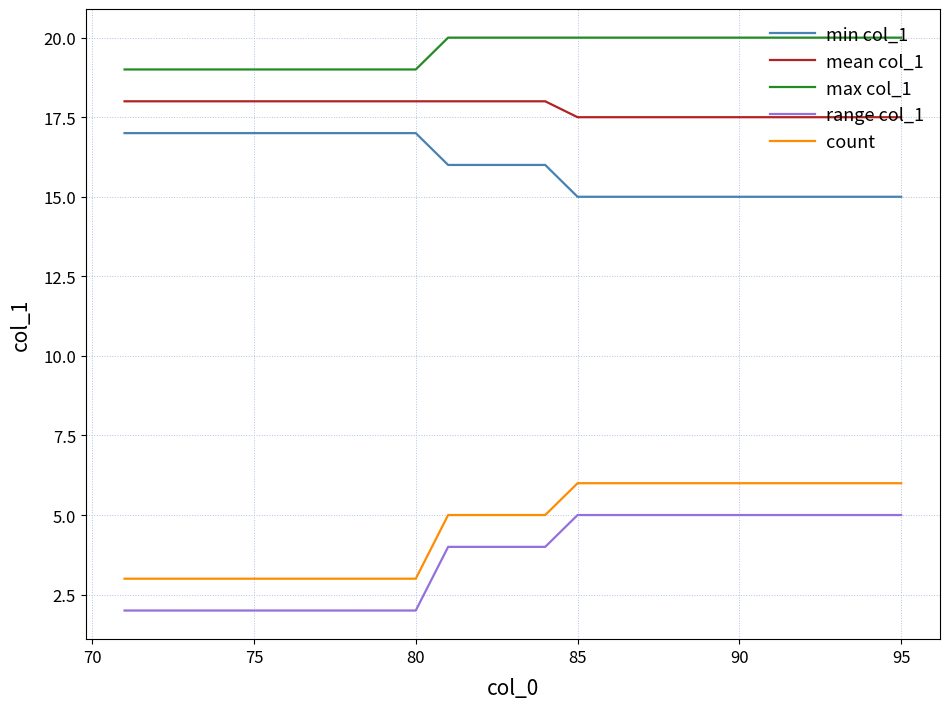

True or false: min col_1 and max col_1 cross at least once.

False